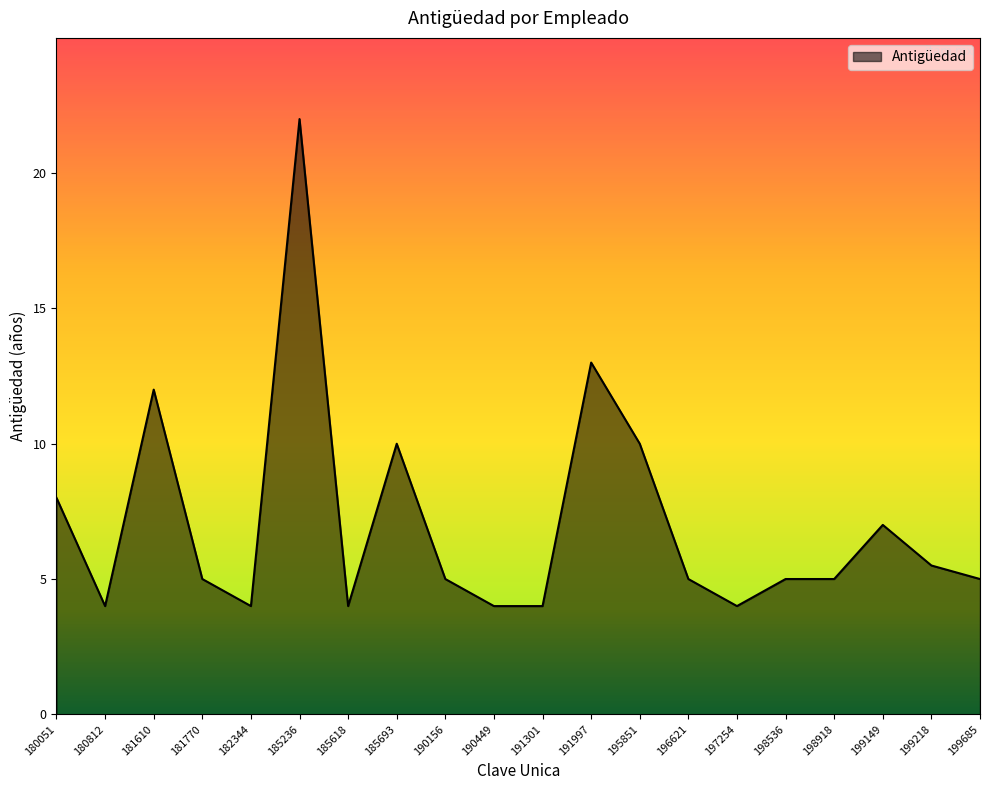

What is the average value?

7.1